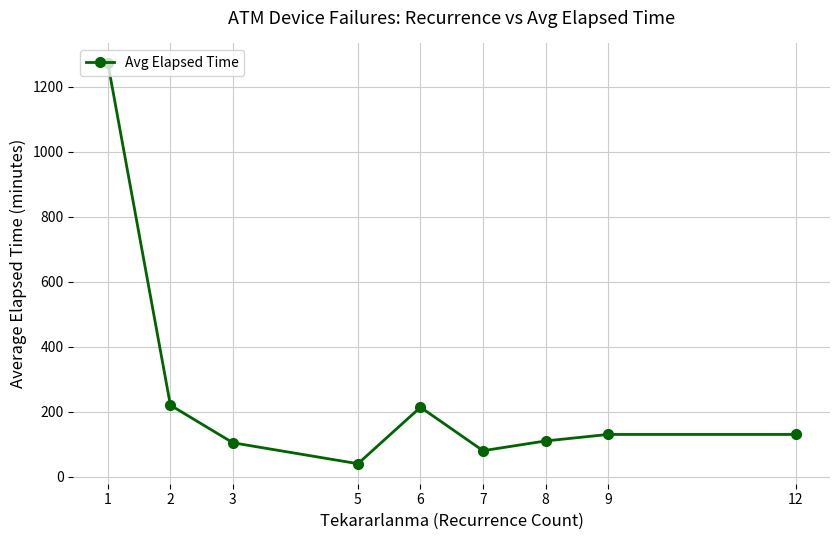

True or false: the data shows 354.1 at 6.

False